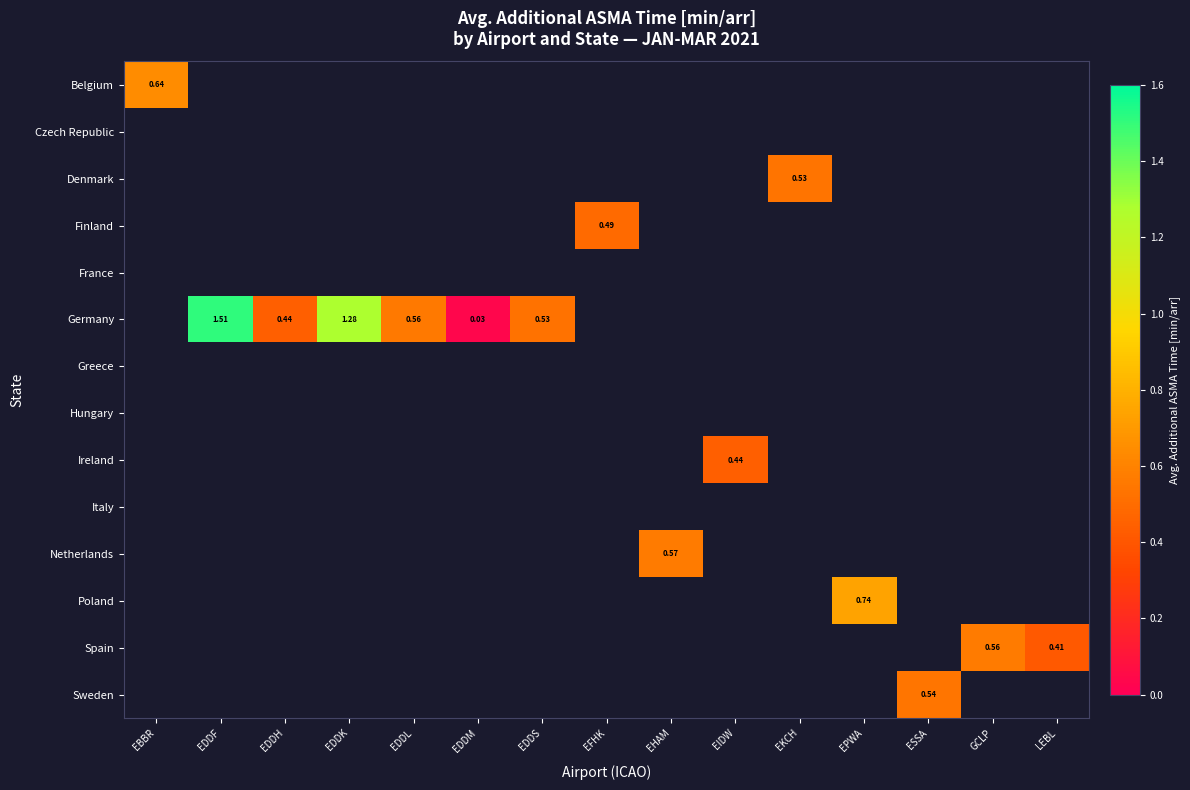

Where does the Finland series first go above 0?

EFHK